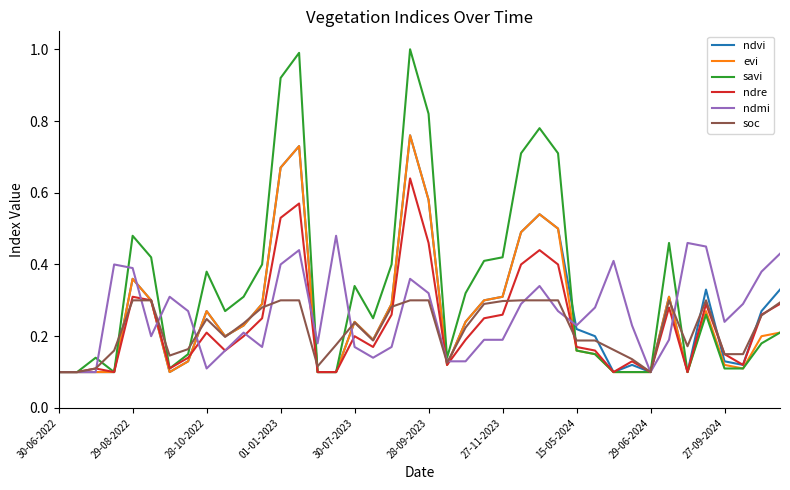

How many lines are shown in the chart?

6